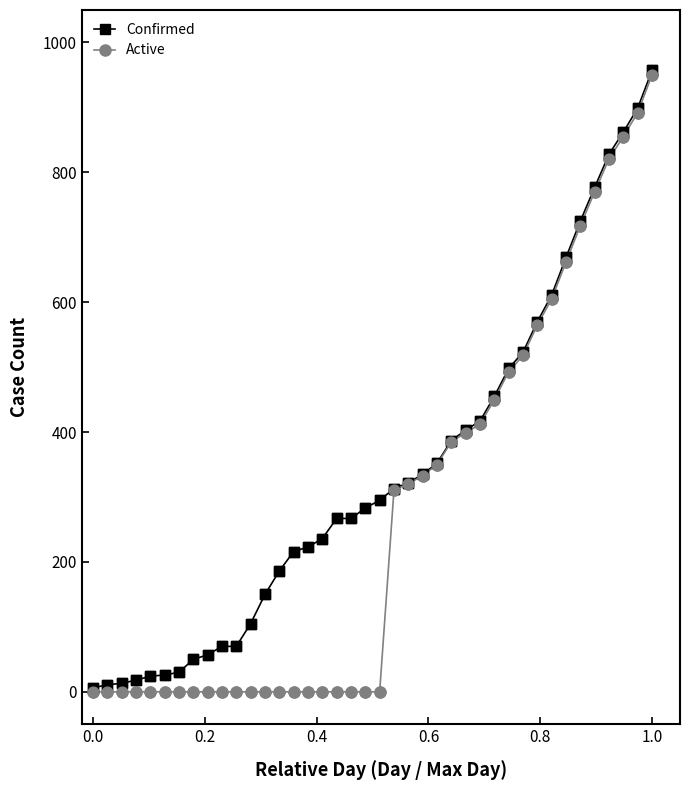

What are all the series names shown in the legend?

Confirmed, Active